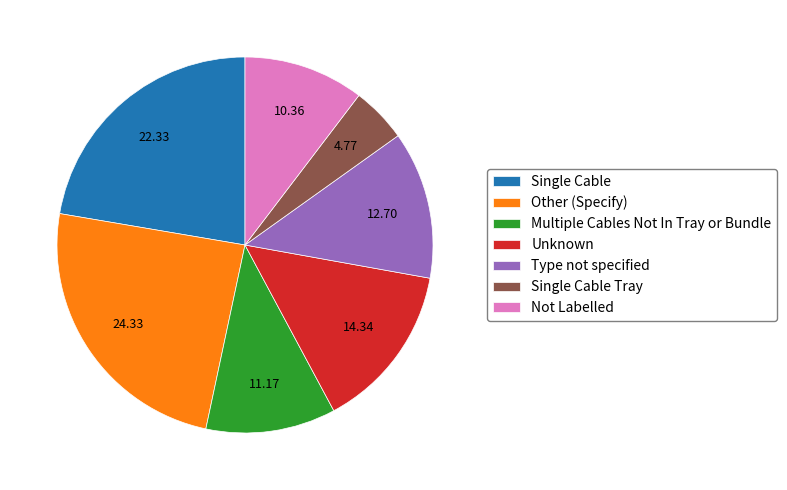

Count the number of slices in the pie.

7